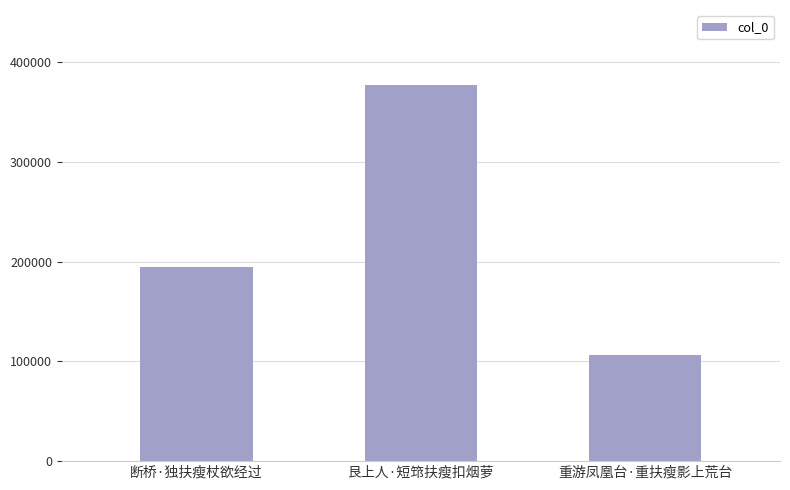

Reading left to right, what are all the values shown in this chart?

断桥·独扶瘦杖欲经过=194072	艮上人·短筇扶瘦扣烟萝=376698	重游凤凰台·重扶瘦影上荒台=106477